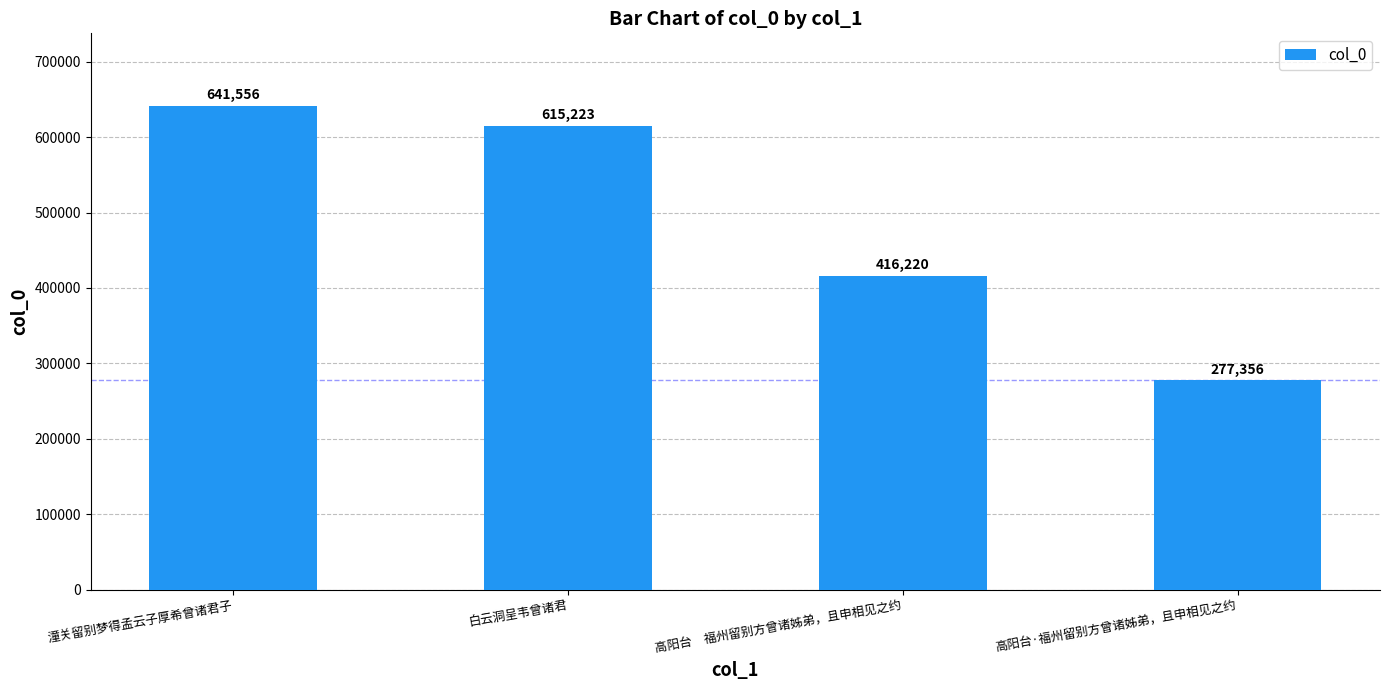

What is the label of the 3rd bar from the right?

白云洞呈韦曾诸君